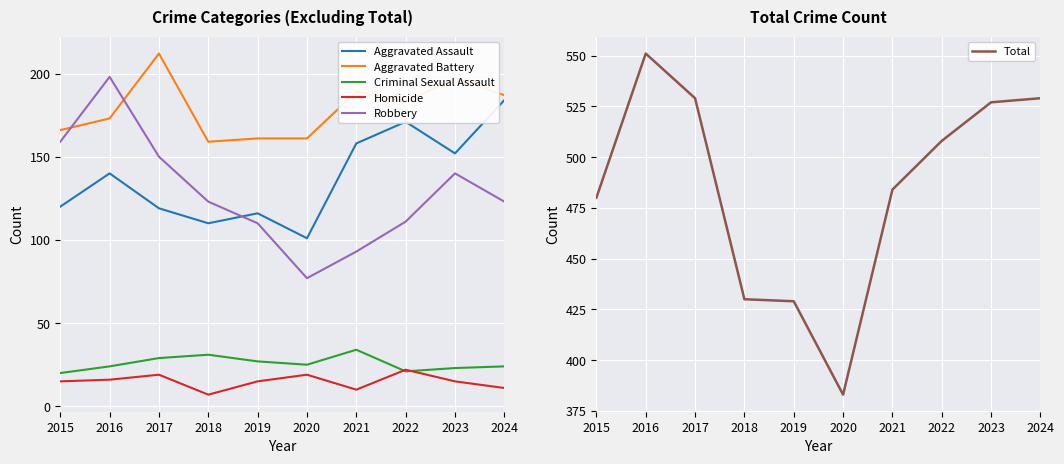

What are all the series names shown in the legend?

Aggravated Assault, Aggravated Battery, Criminal Sexual Assault, Homicide, Robbery, Total